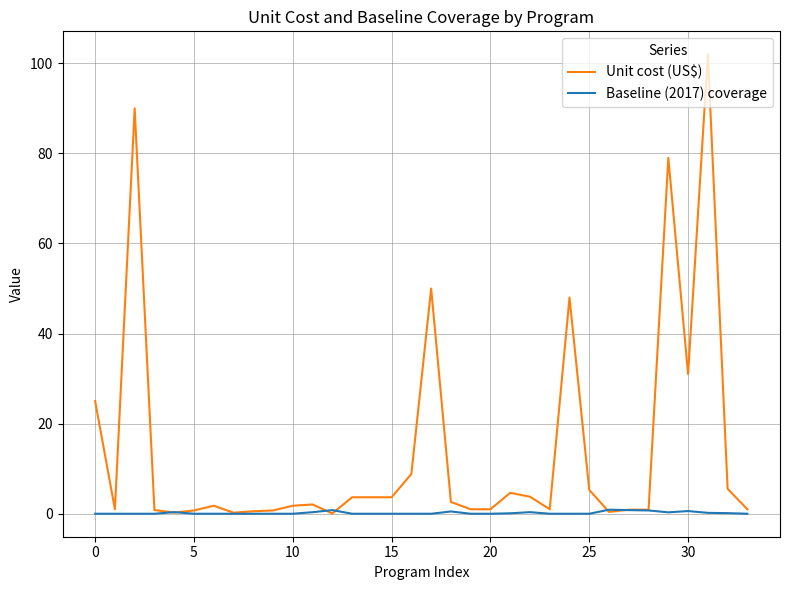

Which series has the largest total across all categories?

Unit cost (US$)